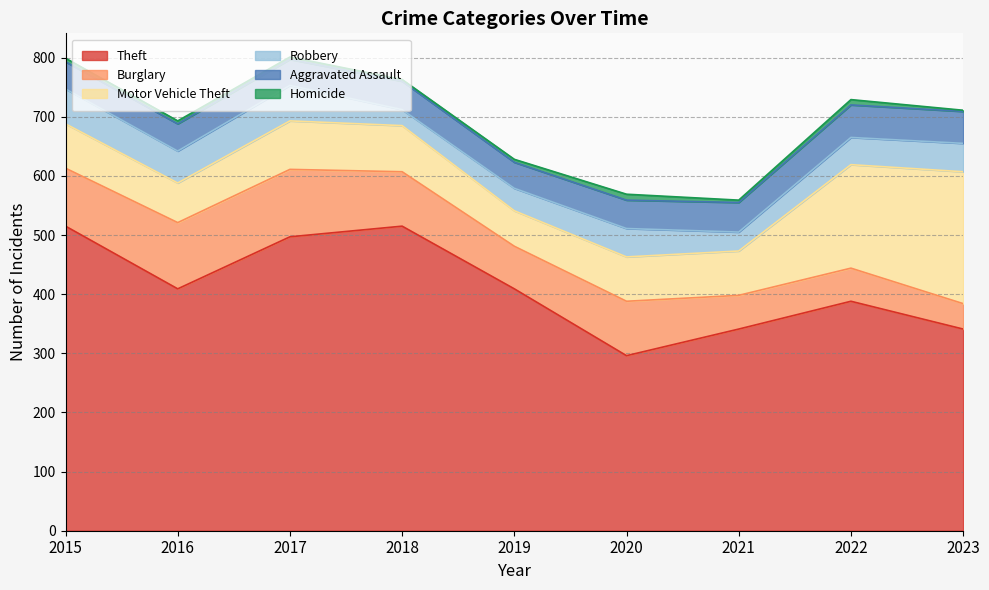

What is the sum of all Aggravated Assault values?

435